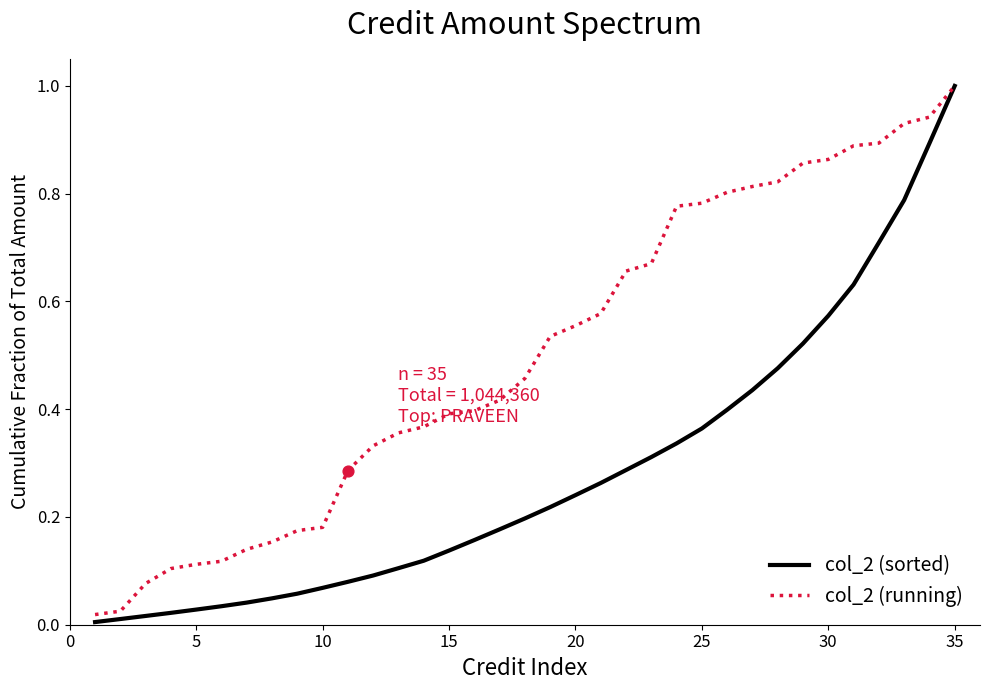

What are all the series names shown in the legend?

col_2 (sorted), col_2 (running)